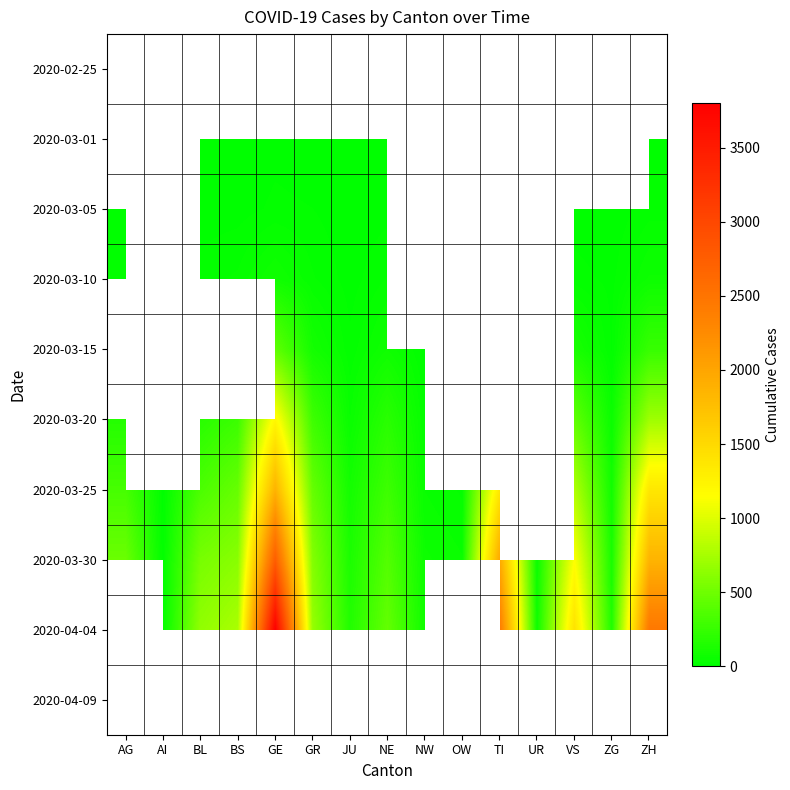

What is the maximum value shown in the chart?

3805.0